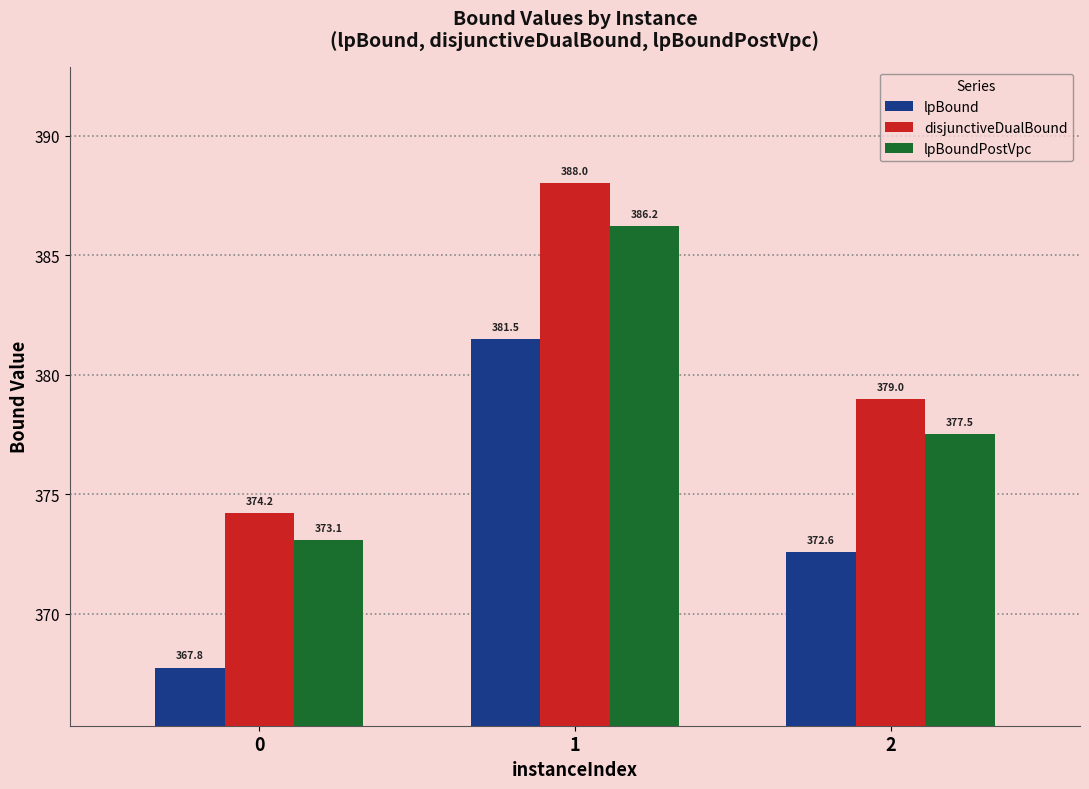

What is the difference between the highest and lowest values at 2?

6.4